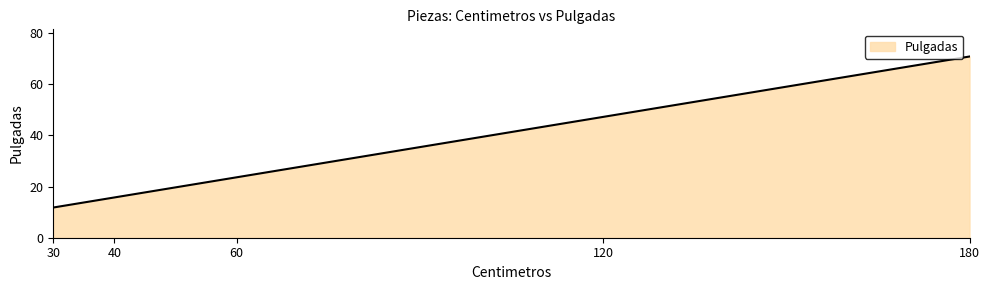

Between 40 and 120, which is larger?

120